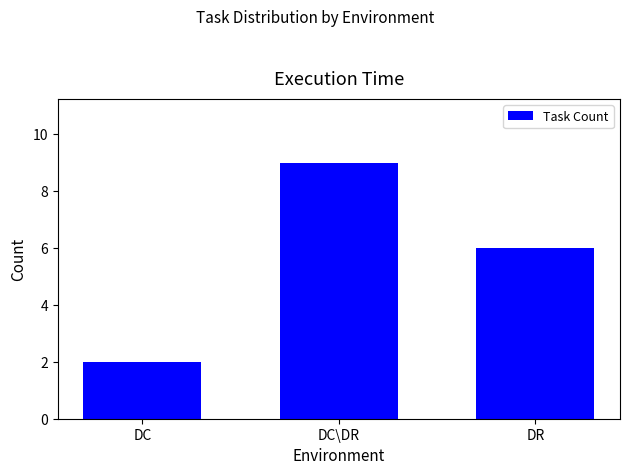

How many series are shown in this chart?

1